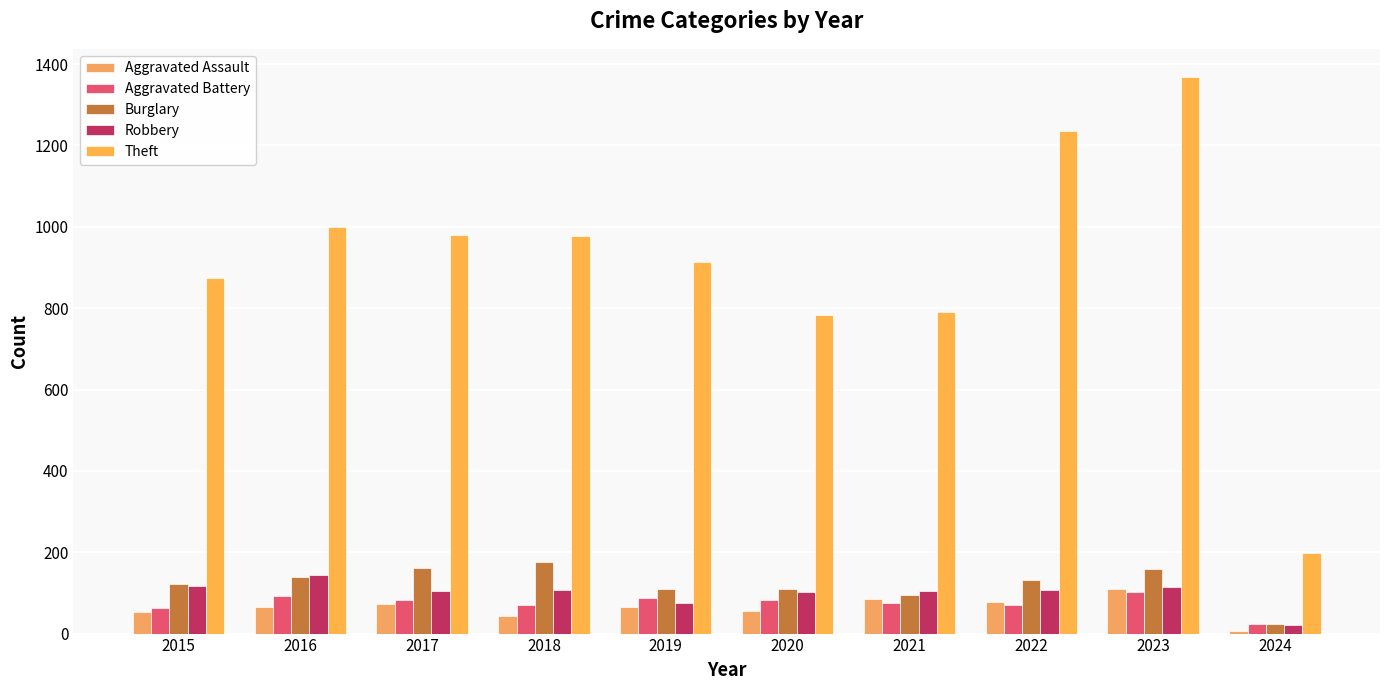

How many bars are there in total?

50